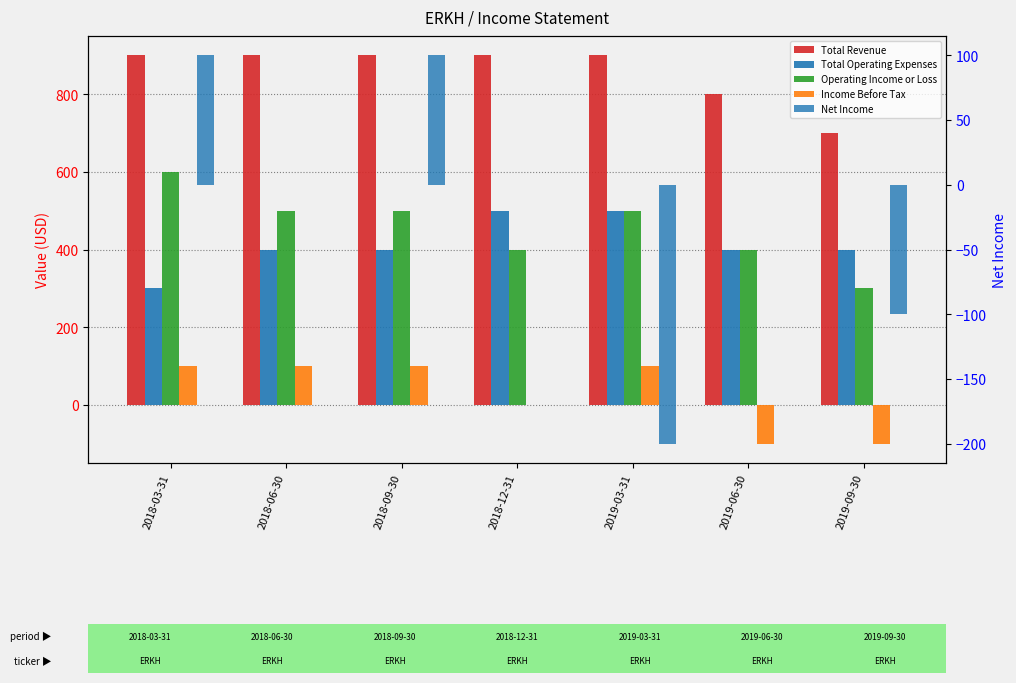

How many groups of bars are there?

7